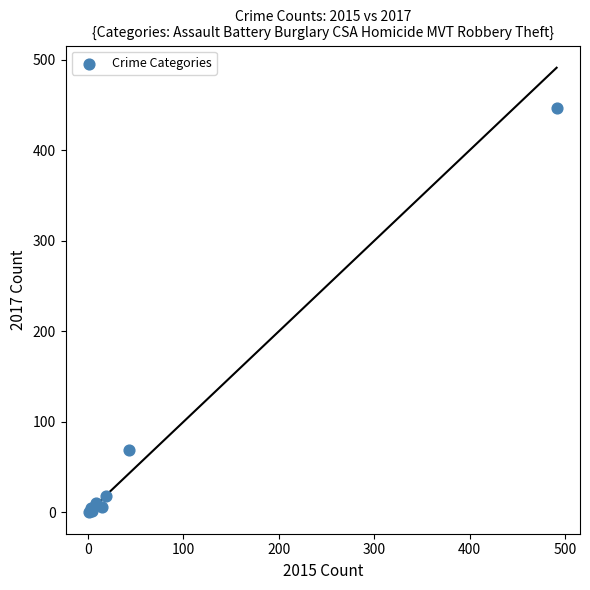

What Y value in the scatter plot is closest to 224?

69